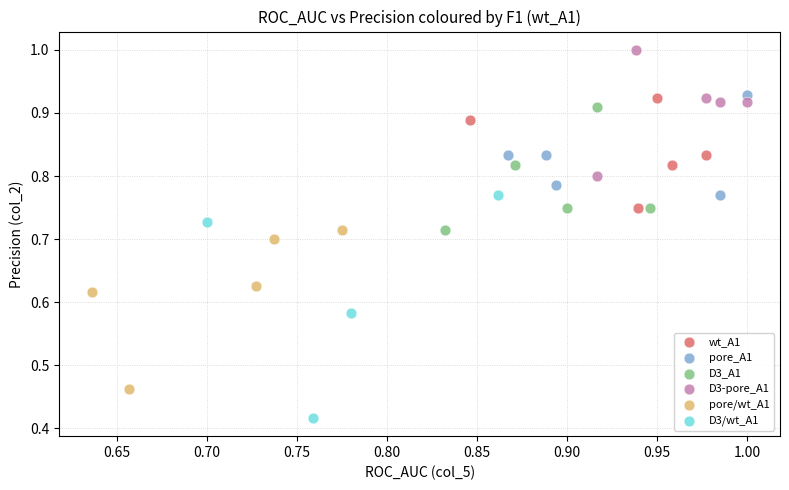

Which series has the widest spread of Y values?

D3/wt_A1